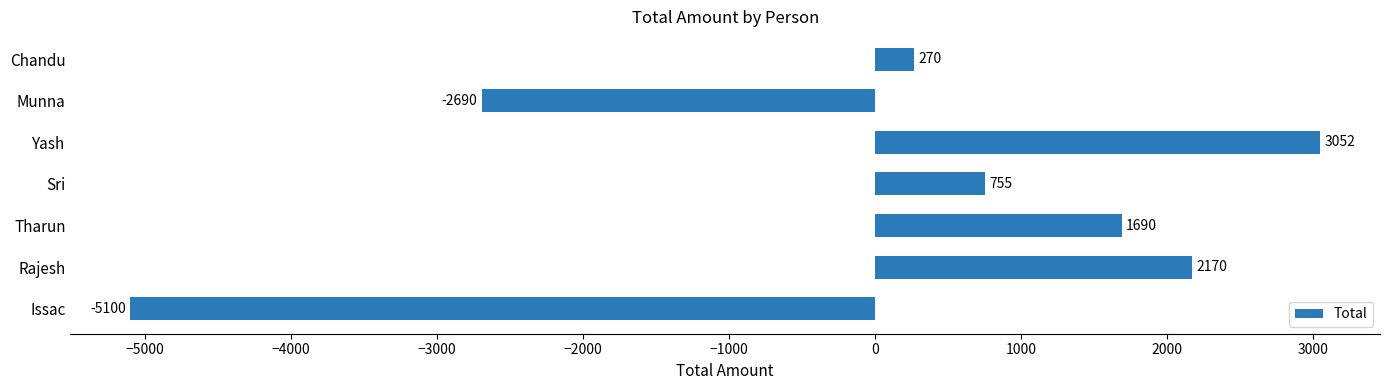

What is the difference between the second highest and second lowest values?

4860